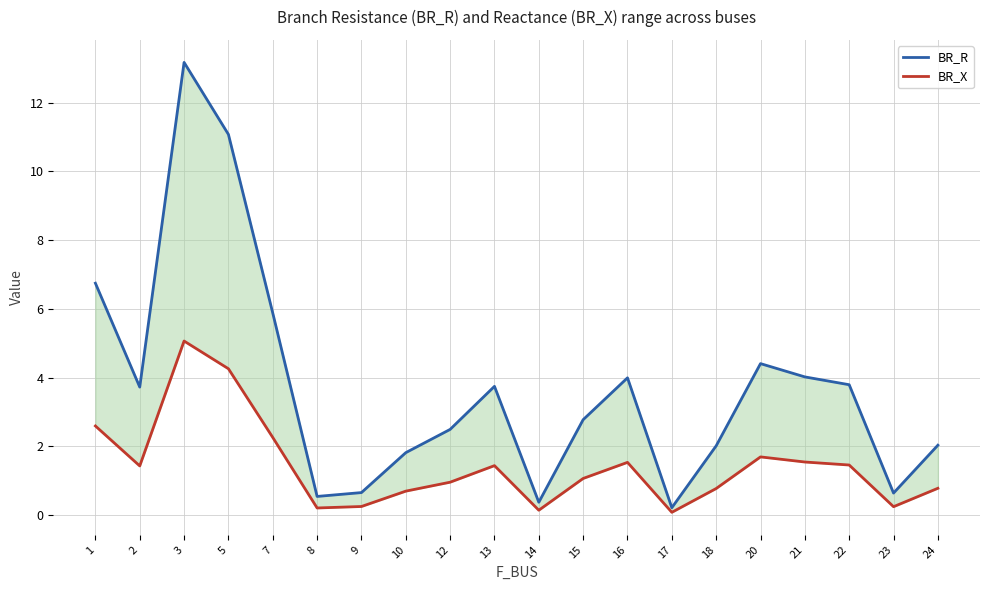

List the labels in order of BR_R value, smallest first.

17, 14, 8, 23, 9, 10, 18, 24, 12, 15, 2, 13, 22, 16, 21, 20, 7, 1, 5, 3